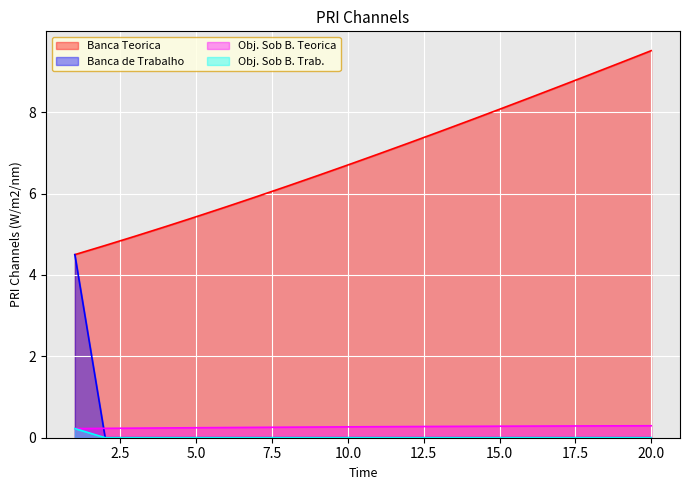

What value does the Banca Teorica series have at 4?

5.2